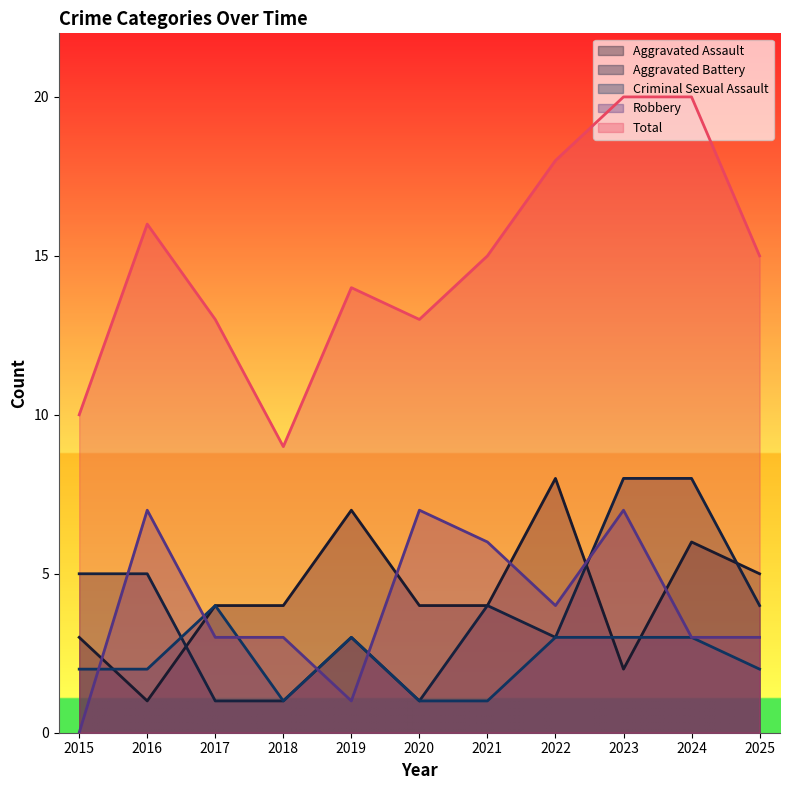

At which label does Robbery first exceed 3?

2016